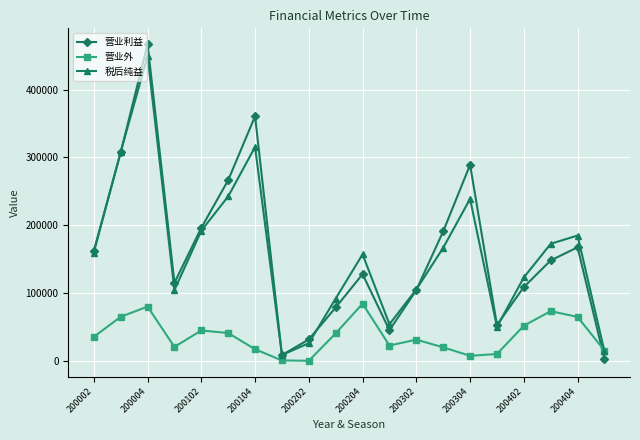

At how many categories does at least one series exceed 210849?

5